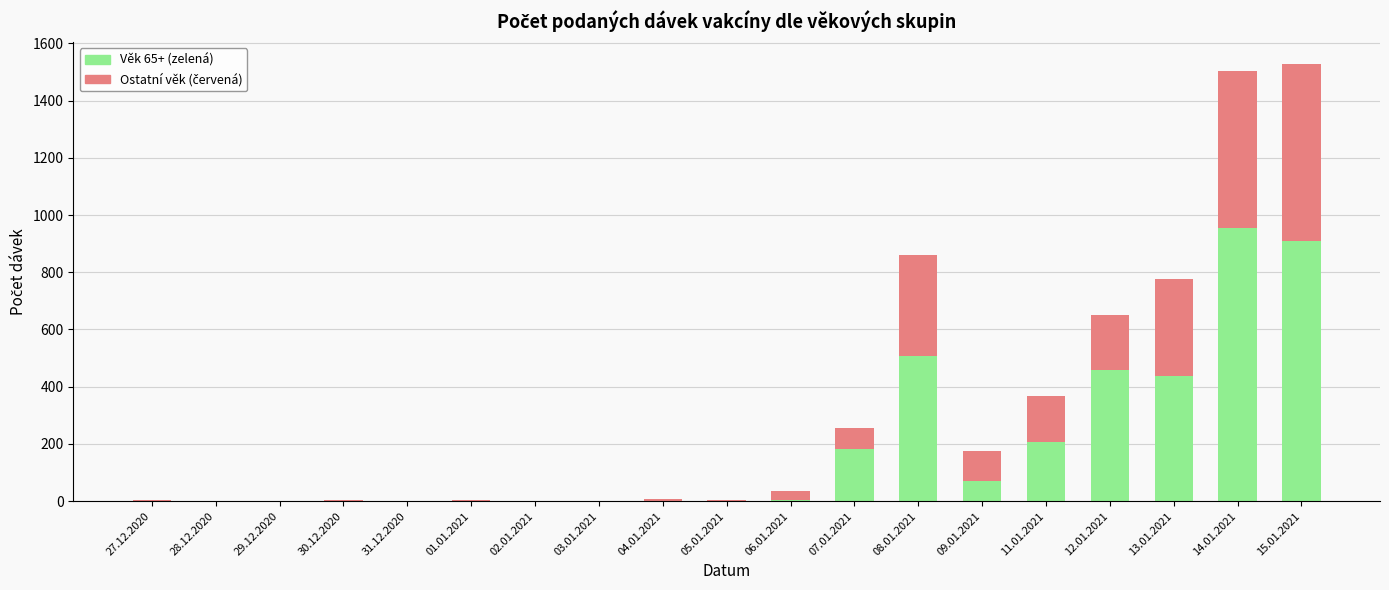

The Věk 65+ (zelená) series shows 126 at 11.01.2021. True or false?

False